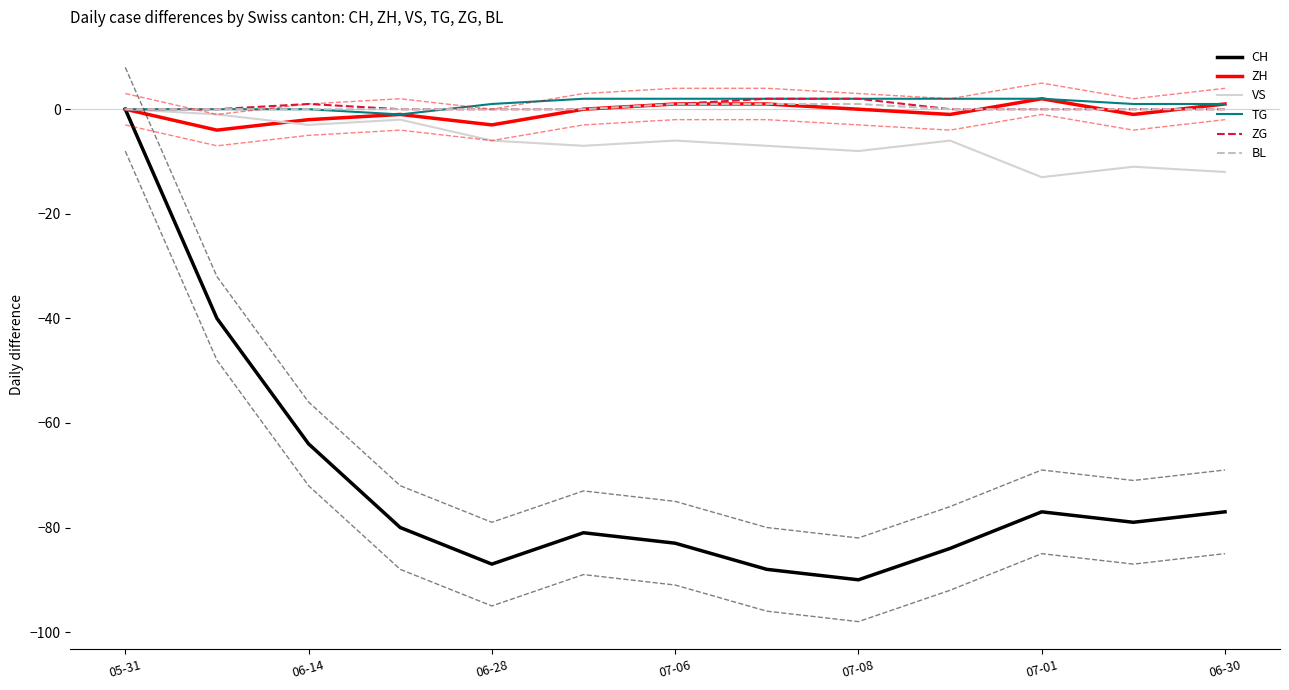

True or false: TG has a value of 1 at 06-30.

True